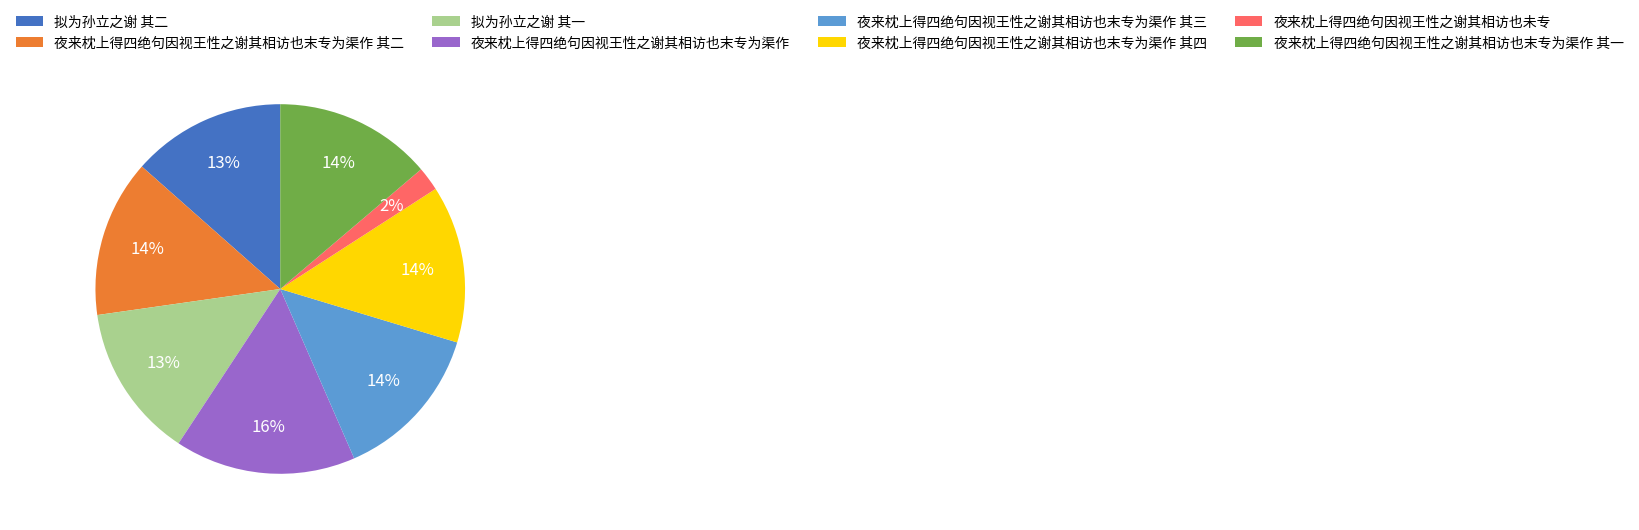

Is 夜来枕上得四绝句因视王性之谢其相访也末专为渠作 其二 the majority of the pie?

No